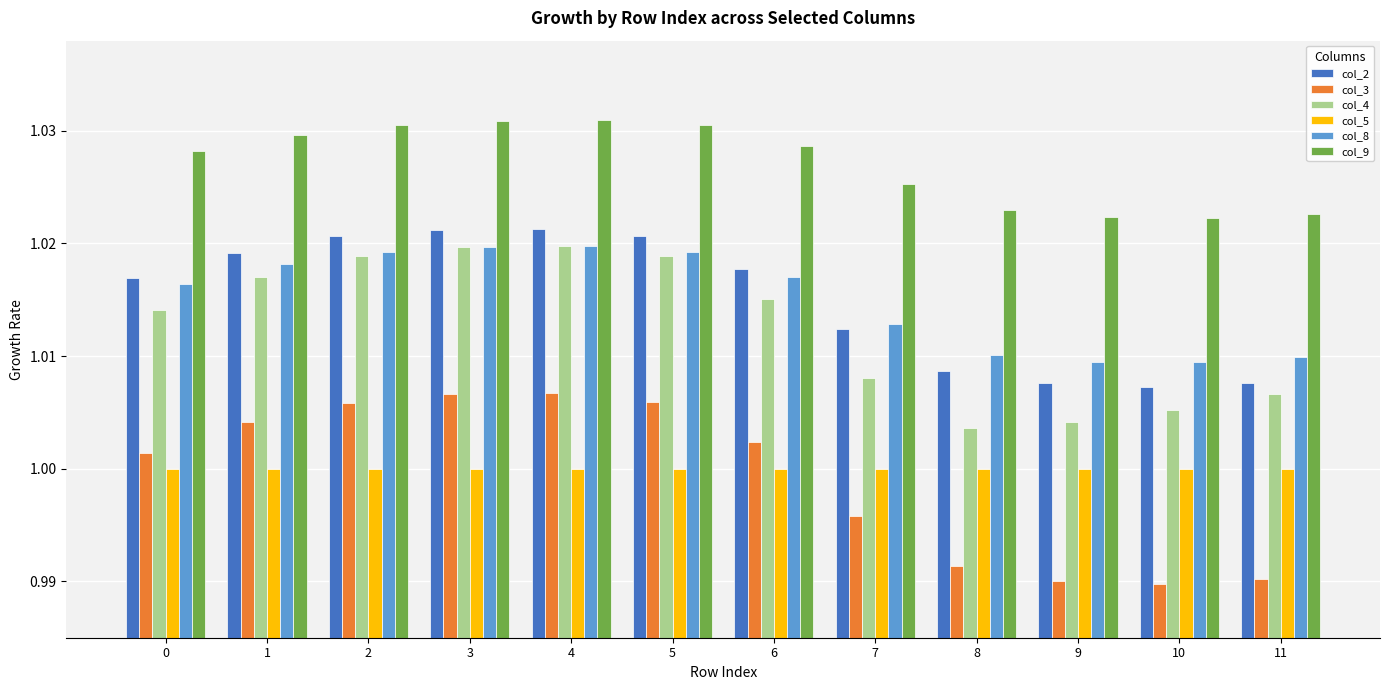

Is the value of col_3 at 10 greater than the value of col_5 at 4?

No